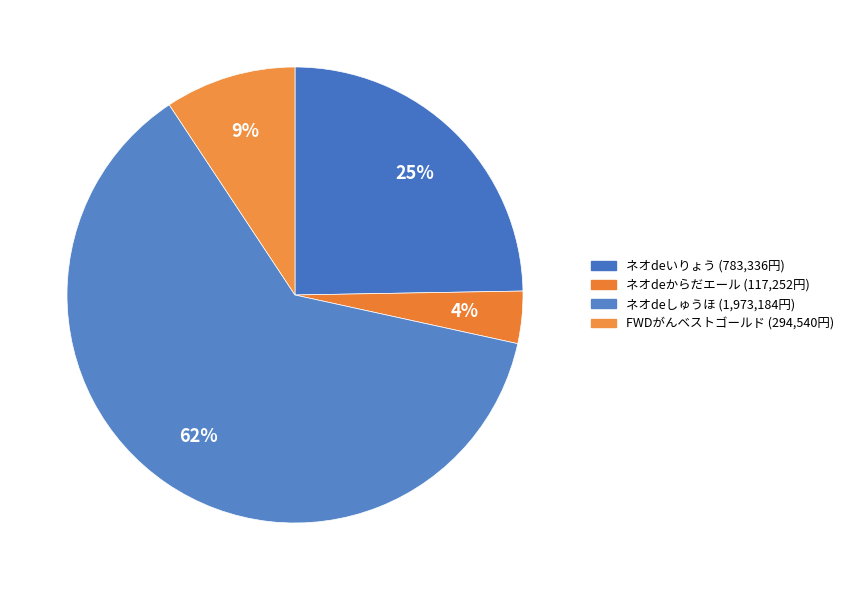

To the nearest percent, what is the difference between the FWDがんベストゴールド and ネオdeからだエール slice percentages?

6%